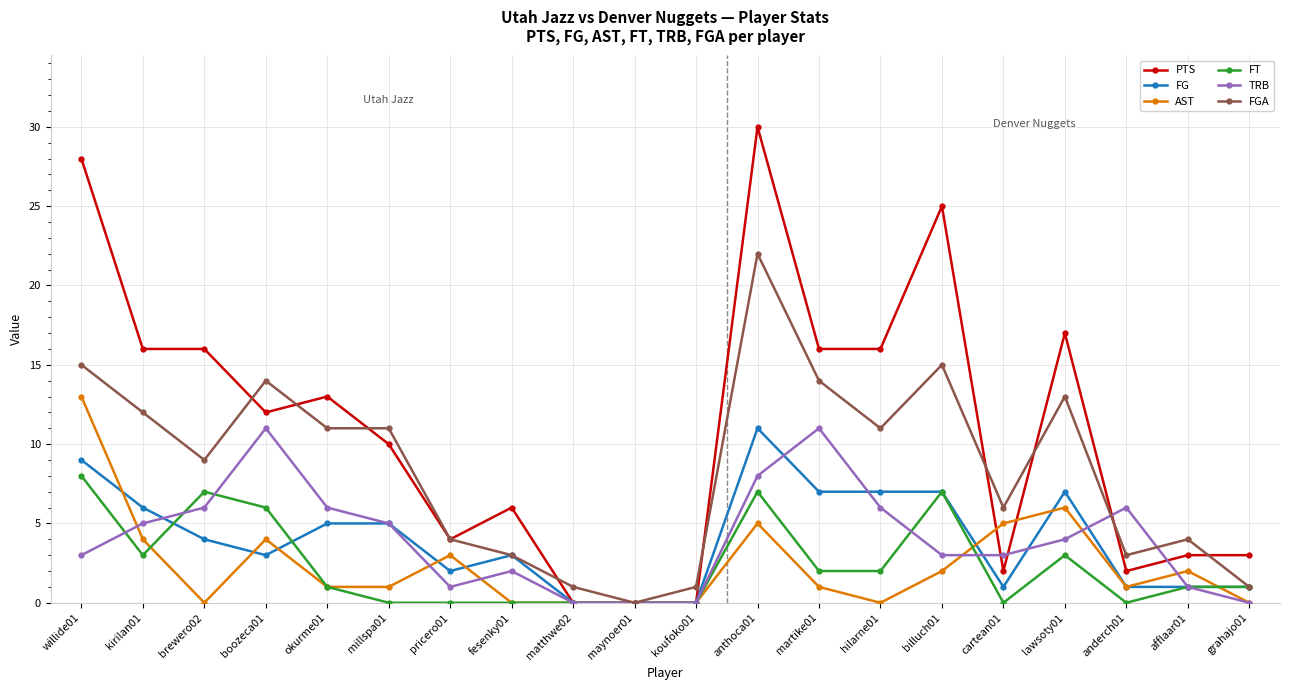

What are all the series names shown in the legend?

PTS, FG, AST, FT, TRB, FGA